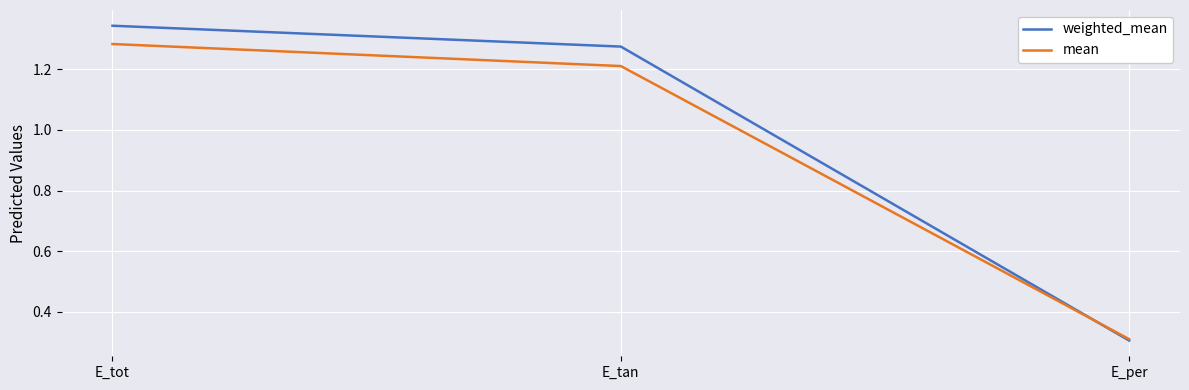

What are all the series names shown in the legend?

weighted_mean, mean